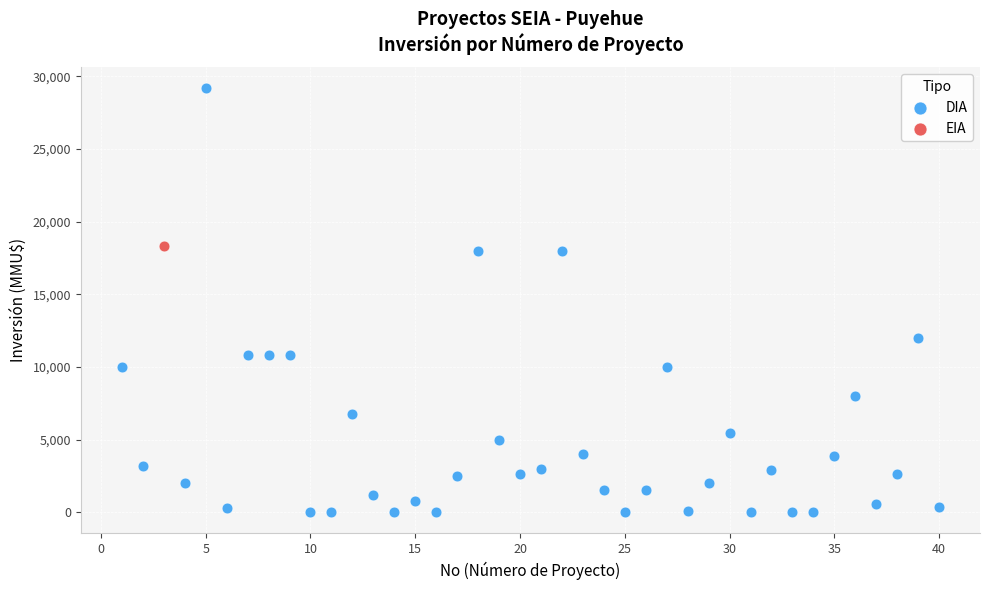

What are all the series names shown in the legend?

DIA, EIA